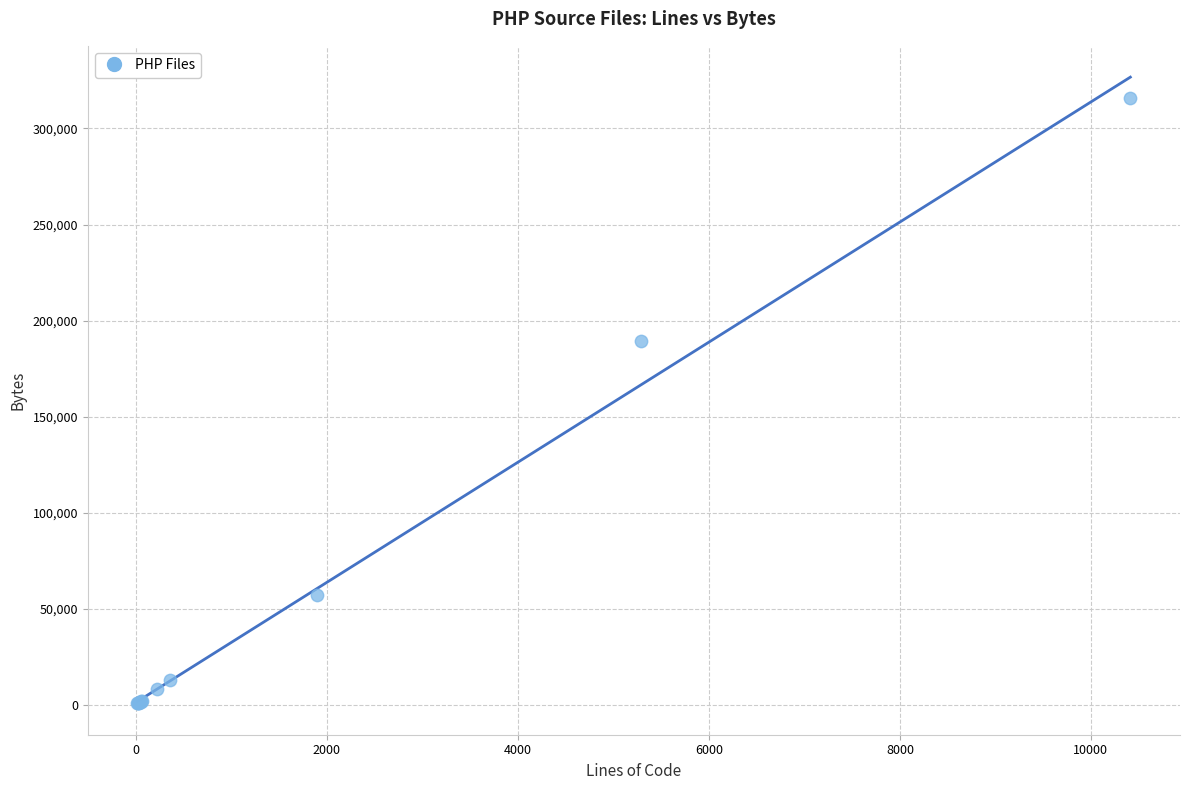

What Y value in the scatter plot is closest to 158212?

189288